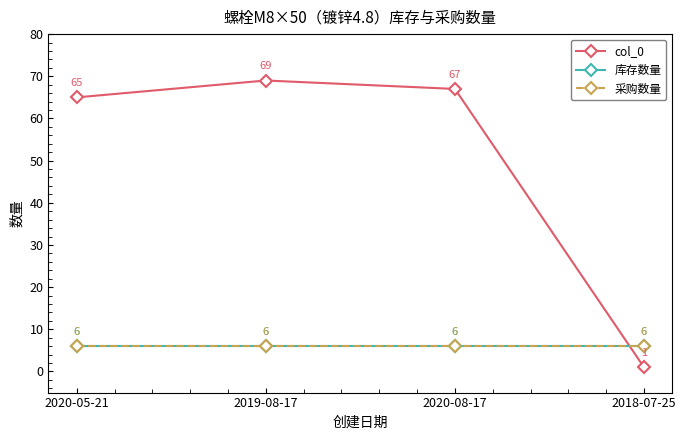

True or false: 采购数量 has more than 2 interior local peaks.

False